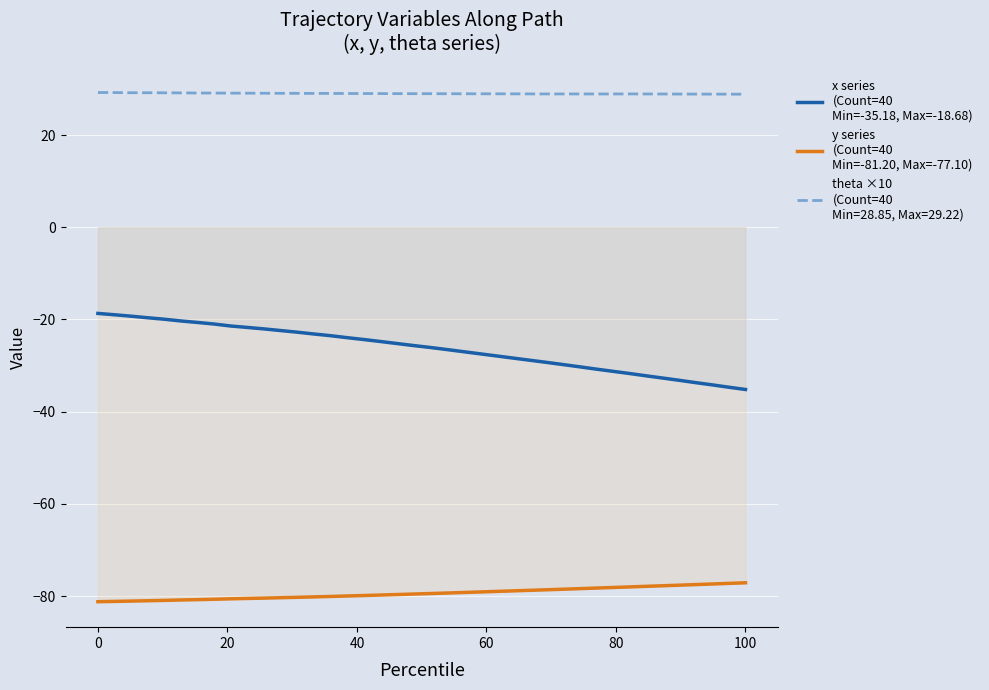

Count the number of data series in this chart.

3